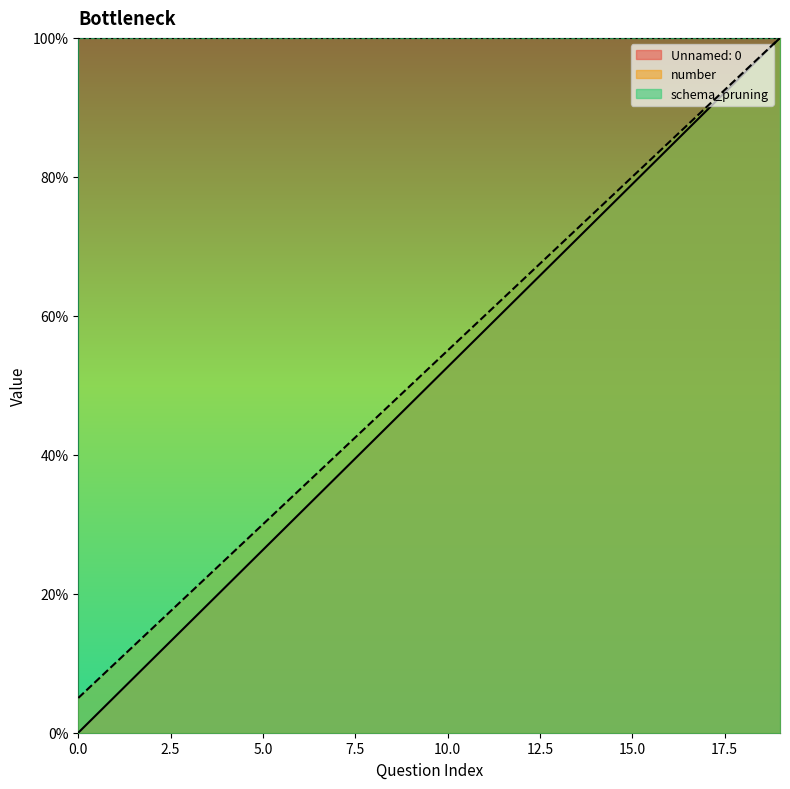

Reading left to right, what are all the values shown in this chart?

Unnamed: 0: 5.0	10.0	15.0	20.0	25.0	30.0	35.0	40.0	45.0	50.0	55.0	60.0	65.0	70.0	75.0	80.0	85.0	90.0	95.0	100.0
number: 0.0	5.3	10.5	15.8	21.1	26.3	31.6	36.8	42.1	47.4	52.6	57.9	63.2	68.4	73.7	78.9	84.2	89.5	94.7	100.0